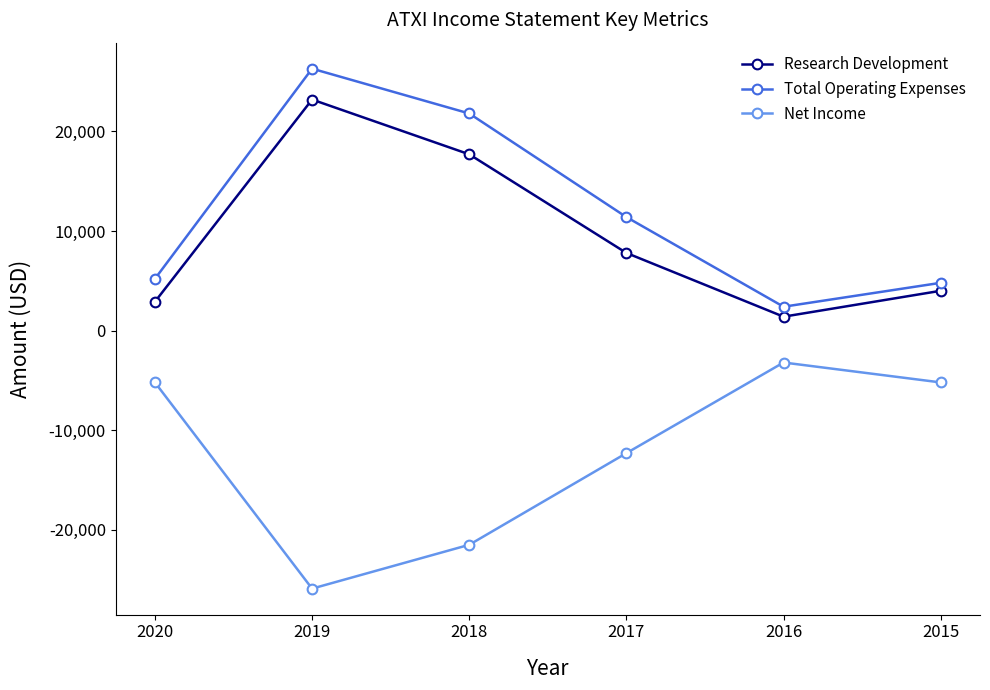

What are all the series names shown in the legend?

Research Development, Total Operating Expenses, Net Income